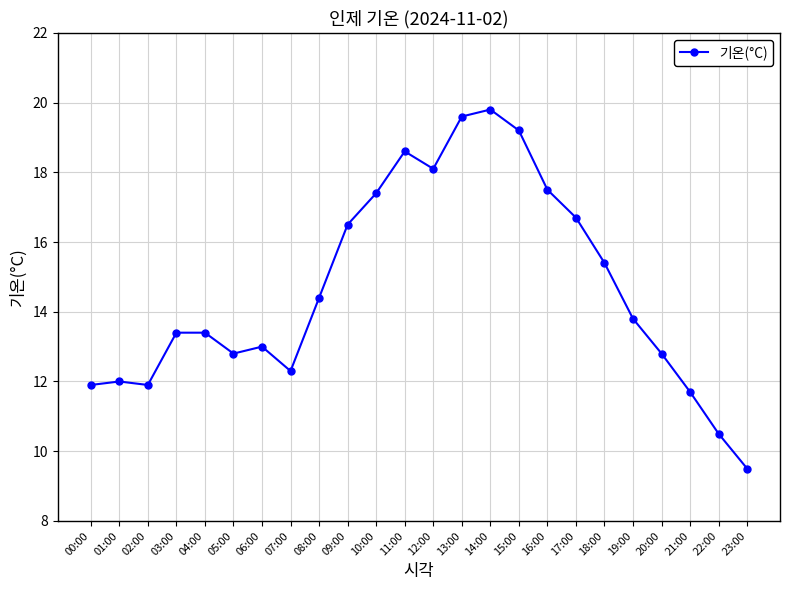

What position from the right is 20:00?

4